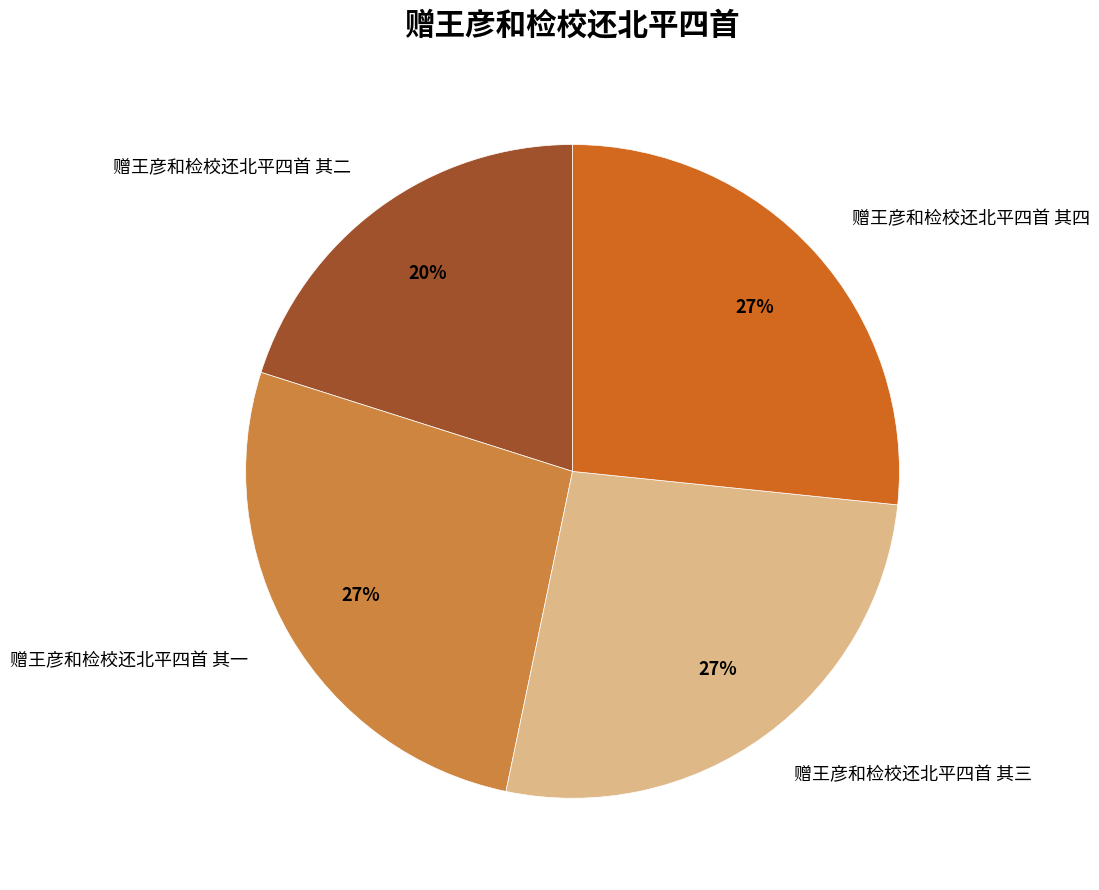

Approximately how many times larger is the value at 赠王彦和检校还北平四首 其三 compared to 赠王彦和检校还北平四首 其一?

1.0